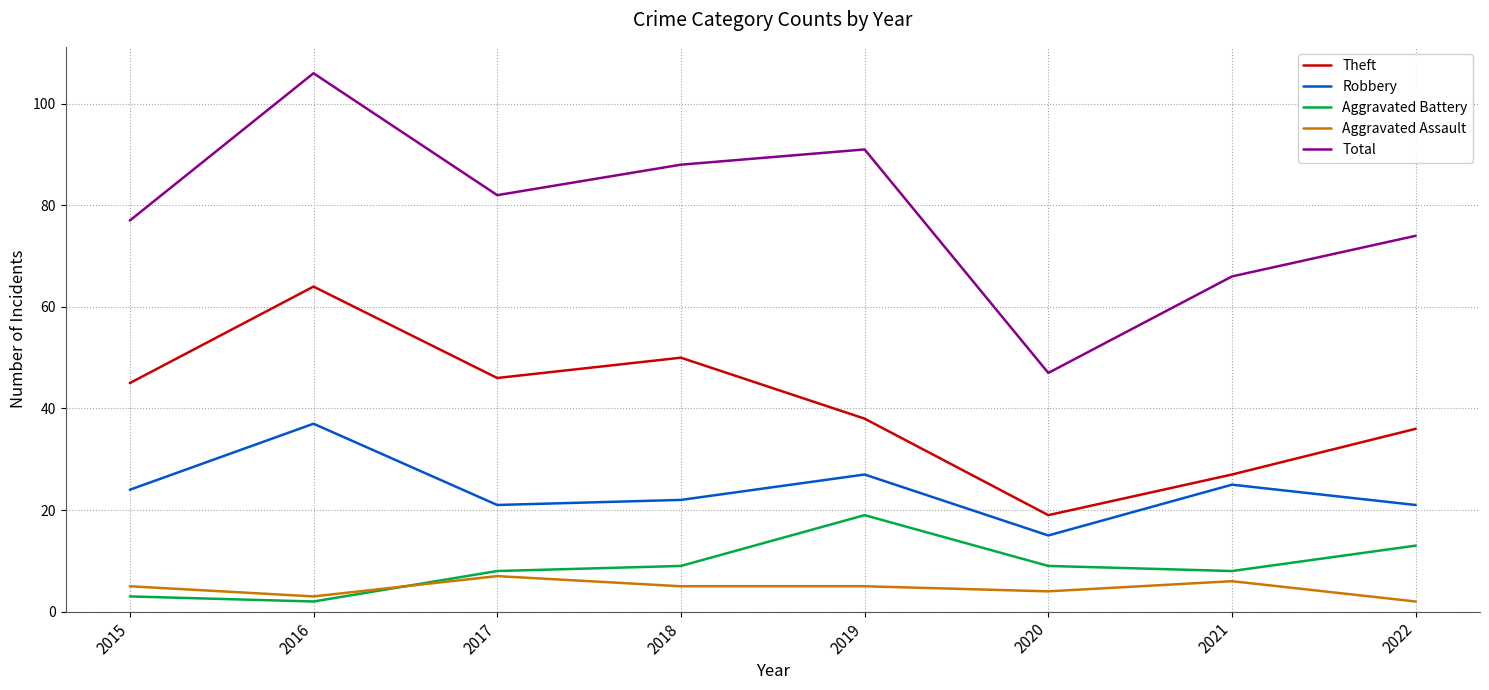

Reading left to right, list all the values displayed in this chart.

Theft: 45	64	46	50	38	19	27	36
Robbery: 24	37	21	22	27	15	25	21
Aggravated Battery: 3	2	8	9	19	9	8	13
Aggravated Assault: 5	3	7	5	5	4	6	2
Total: 77	106	82	88	91	47	66	74